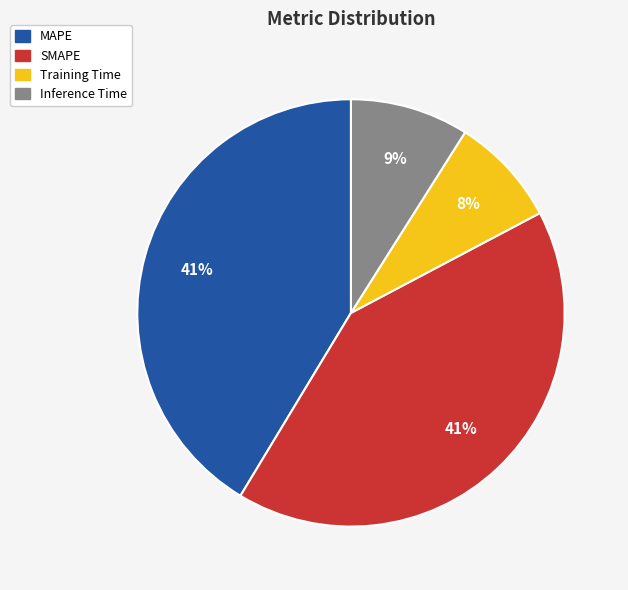

Which category has the smallest portion of the pie?

Training Time